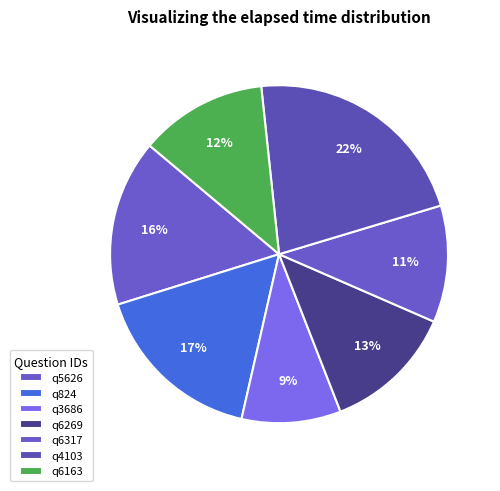

Approximately how many times larger is the value at q6317 compared to q5626?

0.7